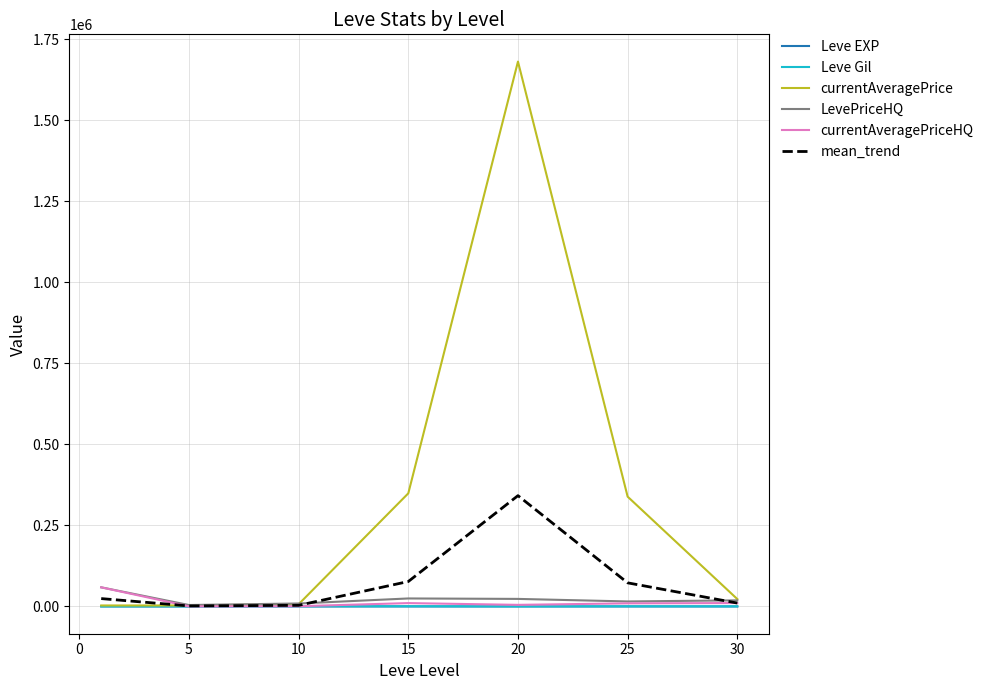

Which series has the largest range (max minus min)?

currentAveragePrice